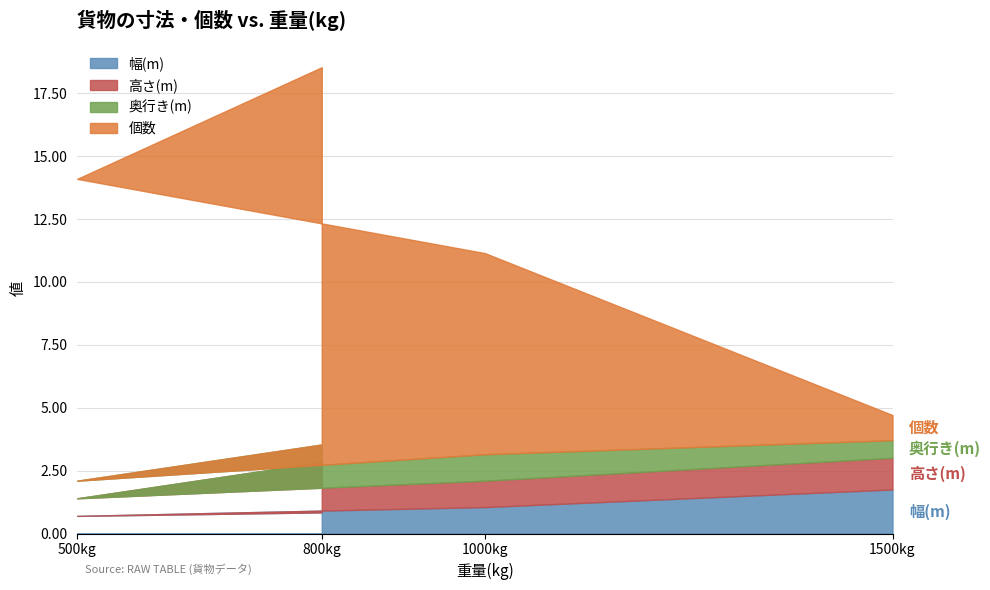

How many 奥行き(m) values are between 0 and 1?

3